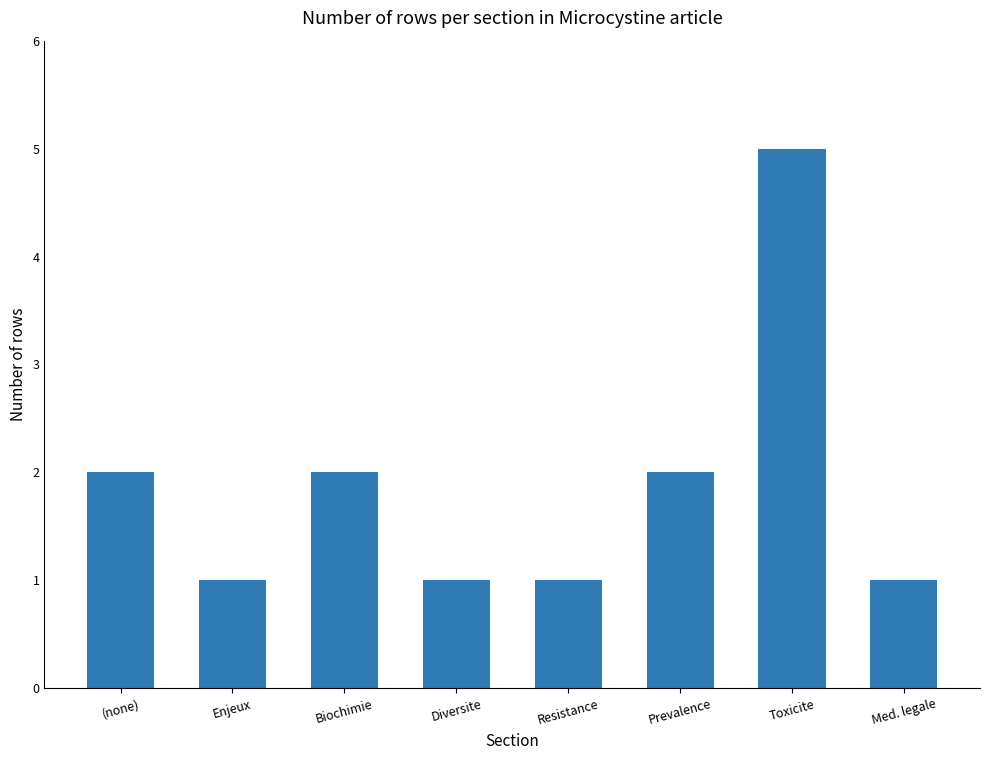

What value does the data have at Toxicite?

5